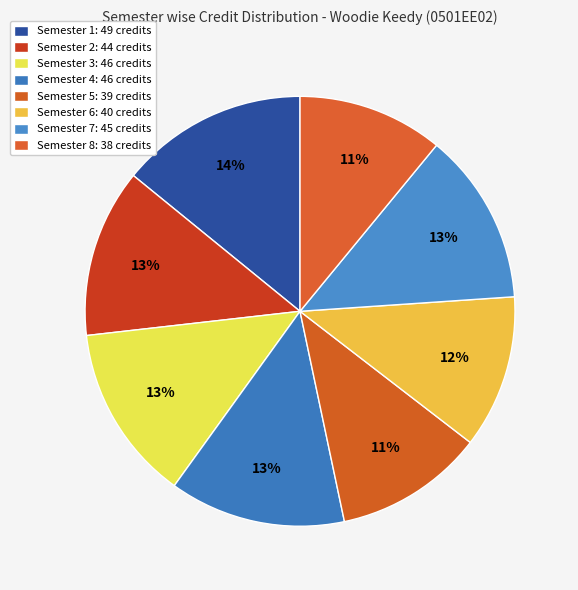

Approximately how many times larger is the value at Semester 4 compared to Semester 7?

1.0